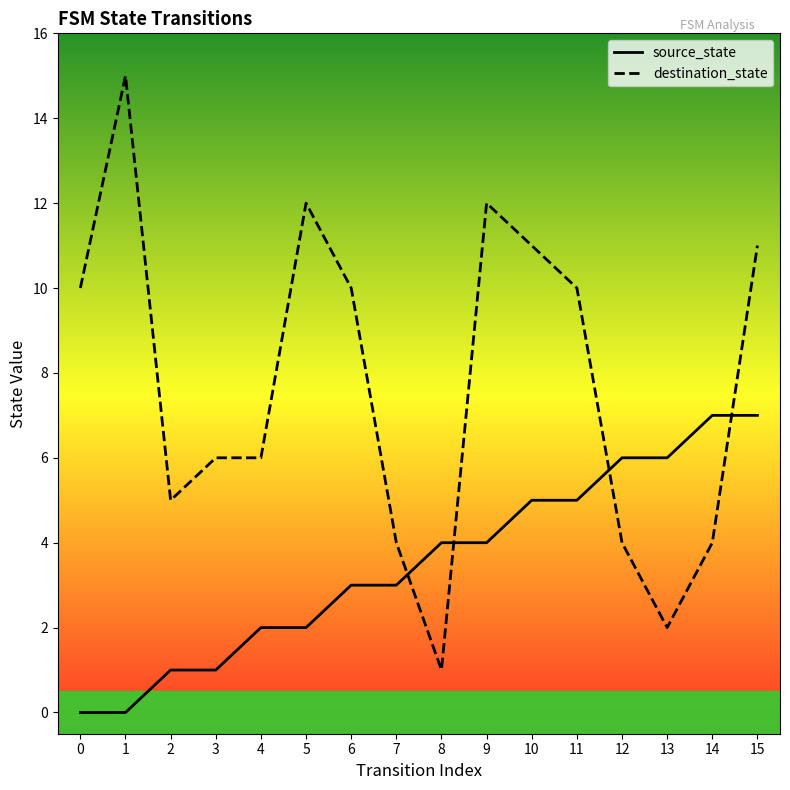

Is the value of destination_state at 7 greater than the value of source_state at 2?

Yes